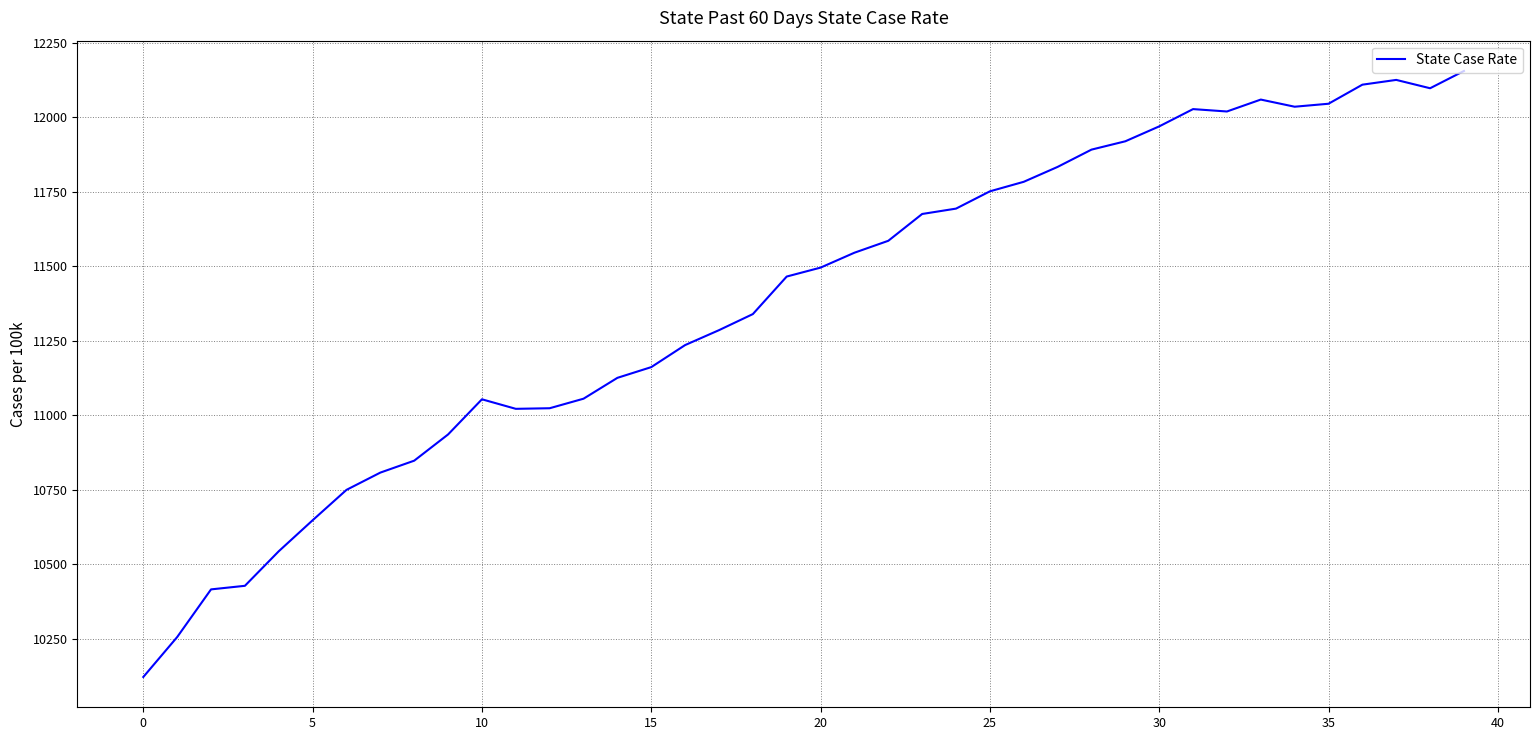

What is the average value?

11384